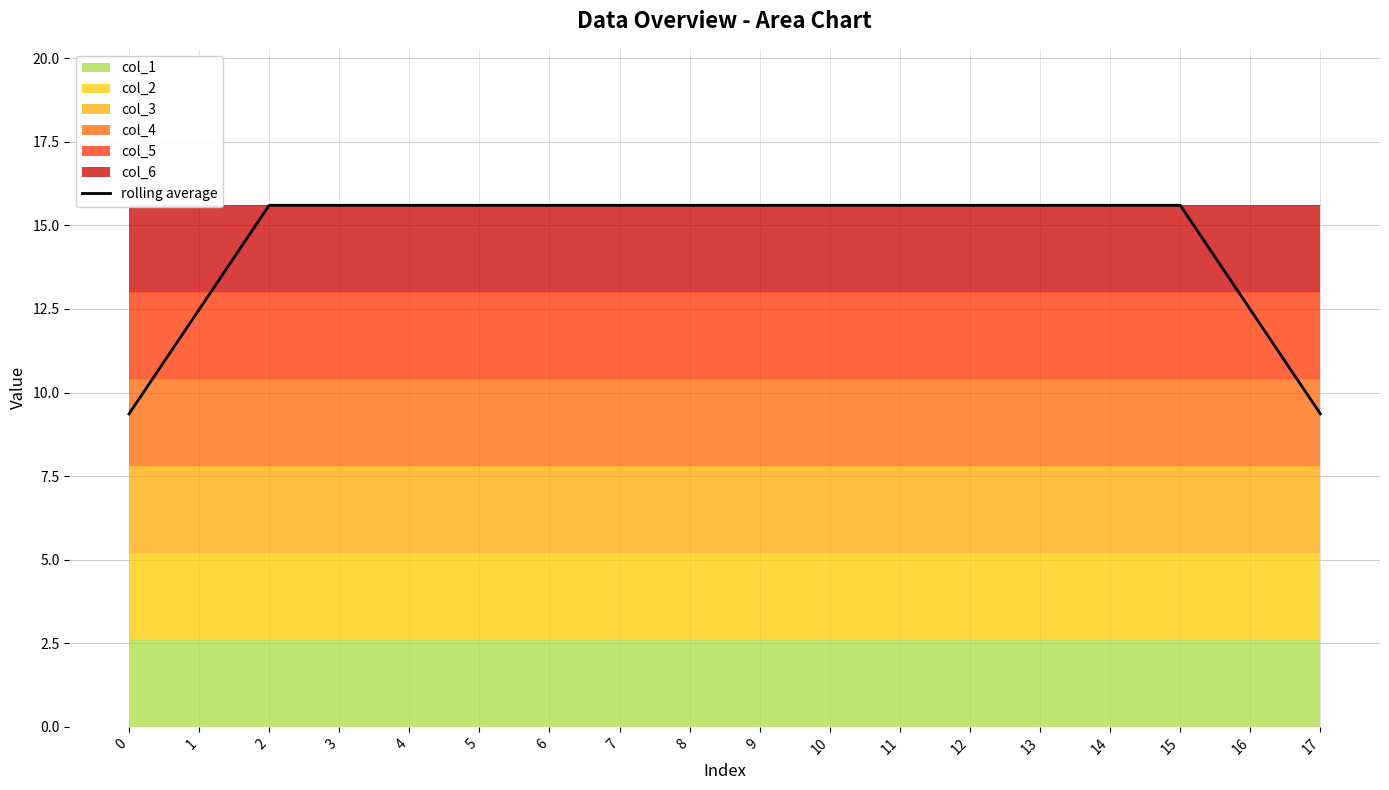

What is the difference between the maximum and second lowest values?

6.2